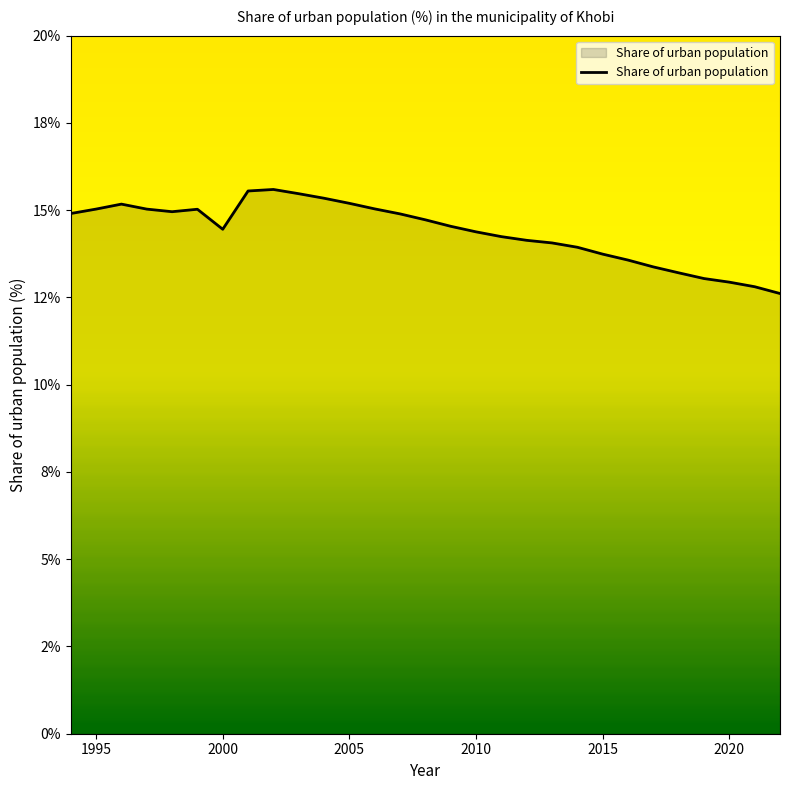

Does the chart display data point markers on the line(s)?

No